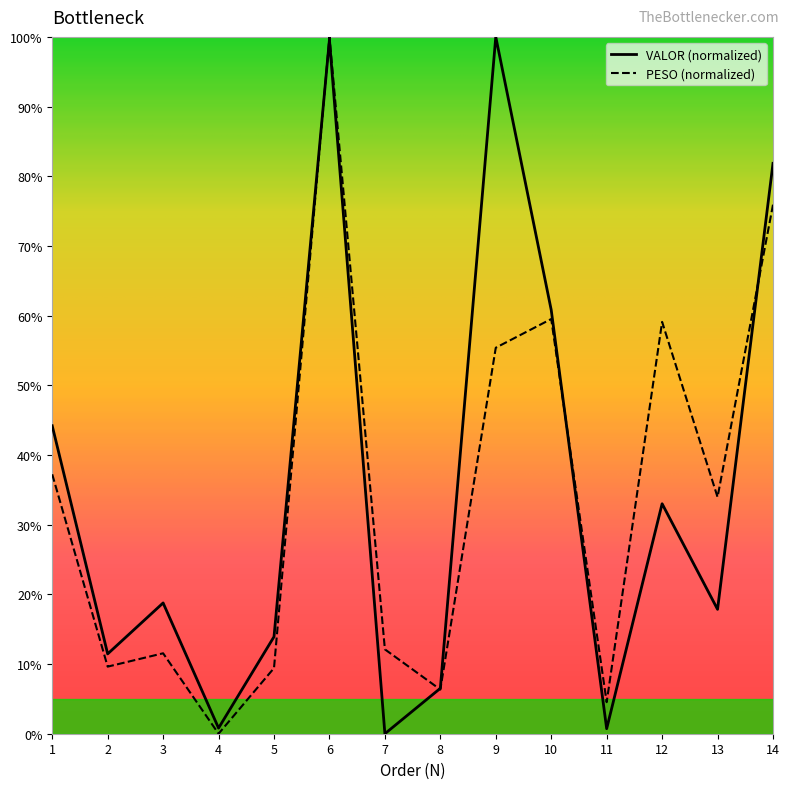

At which label is PESO (normalized) closest to 50?

9